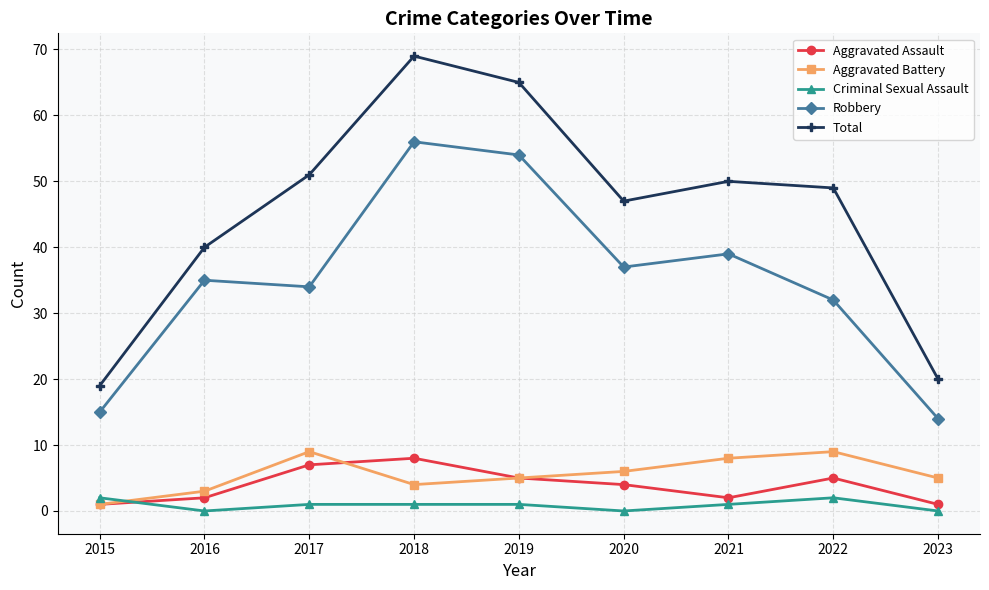

What is the lowest value of the Aggravated Assault series?

1